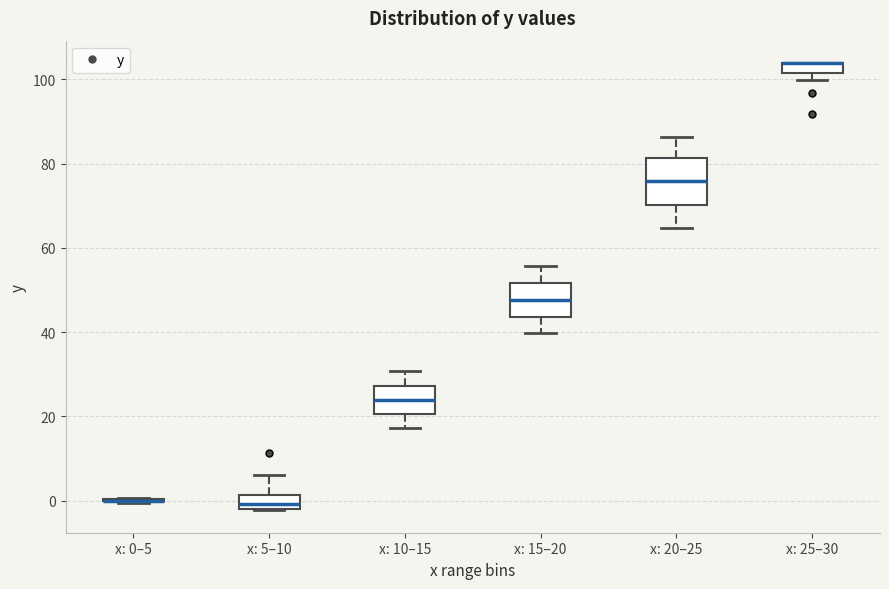

Where is the lower edge of the box for x: 25–30 on the y-axis? The values are not printed on the chart, so give them approximately, as read against the axis.

102